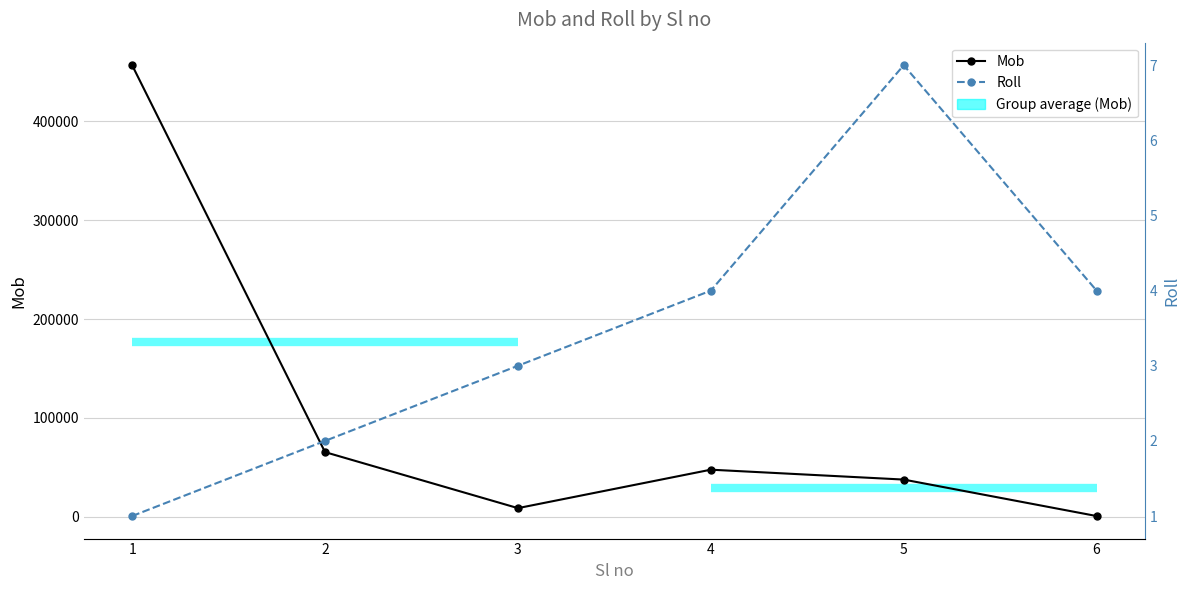

How many lines are shown in the chart?

2